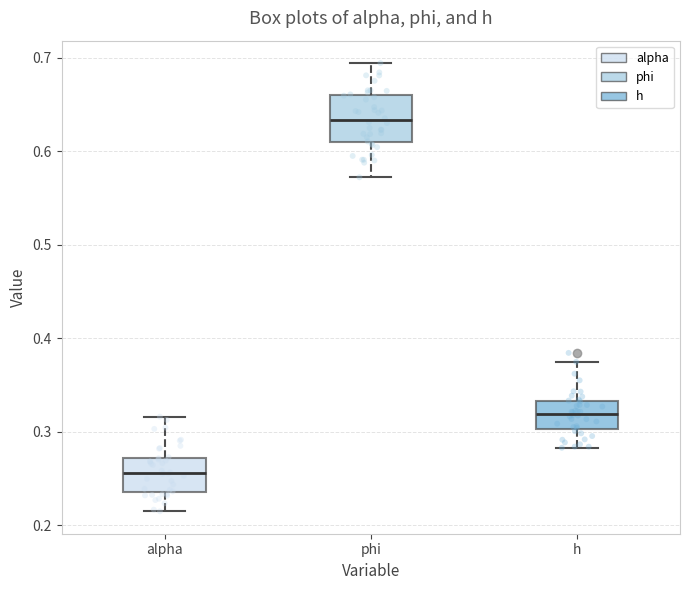

Which box has the highest median line?

phi